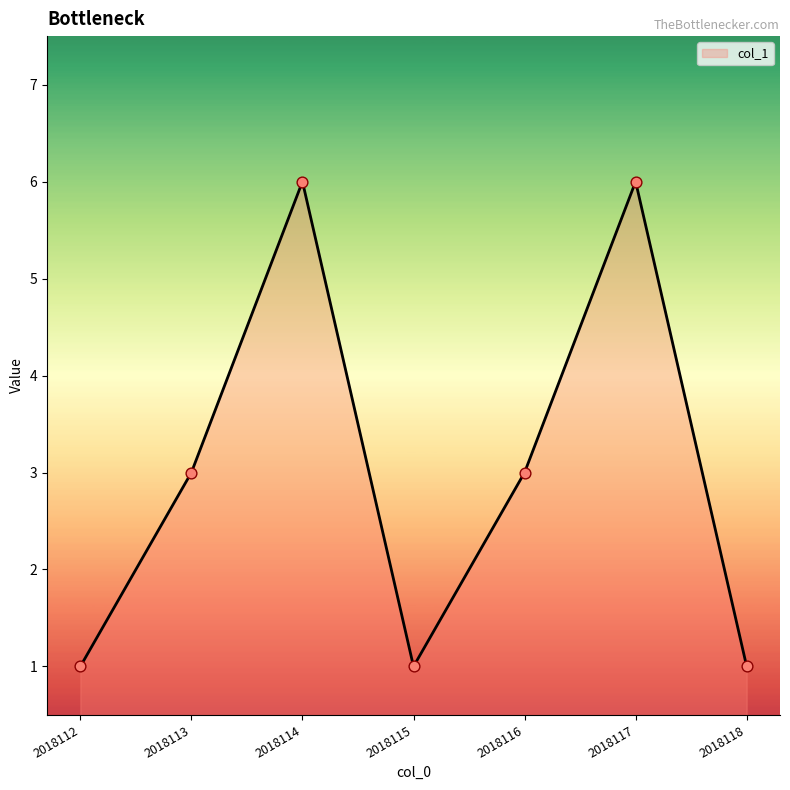

What is the change in value from 2018114 to 2018116?

-3